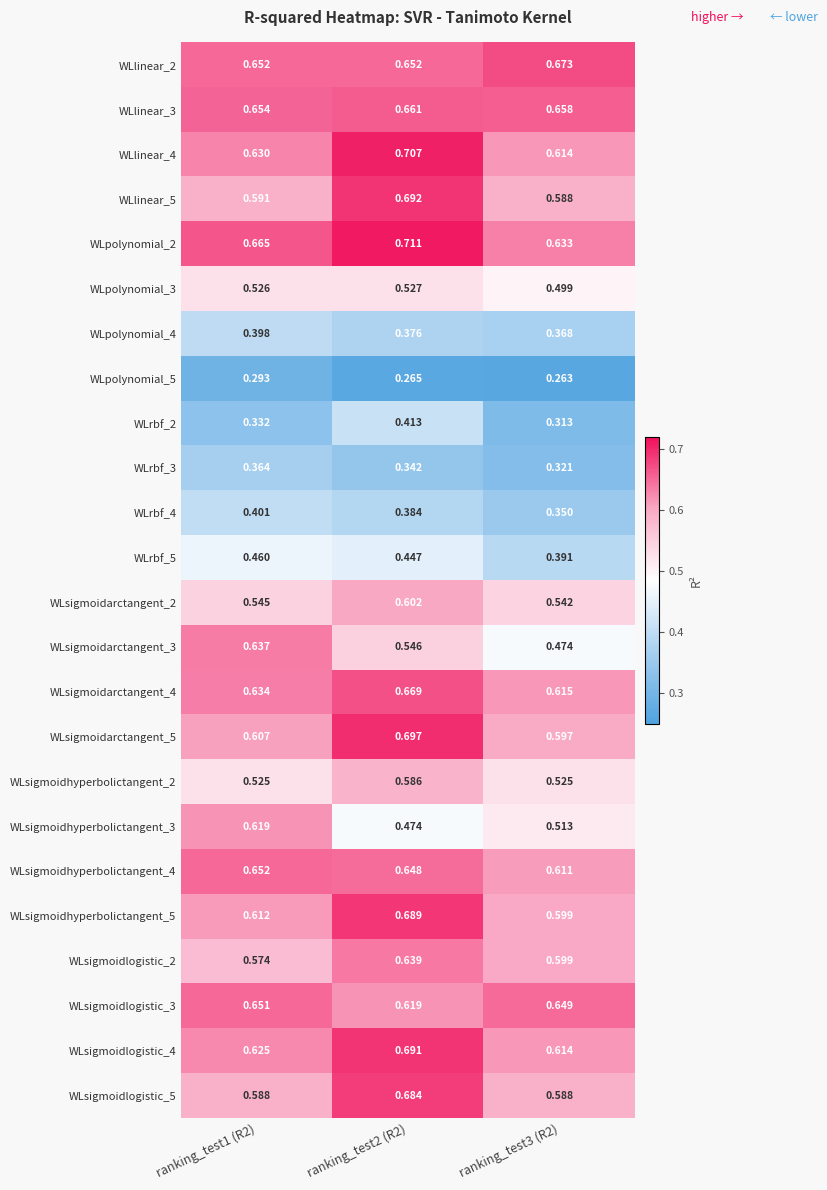

Is the value of WLsigmoidhyperbolictangent_2 at ranking_test3 (R2) greater than the value of WLsigmoidlogistic_3 at ranking_test3 (R2)?

No